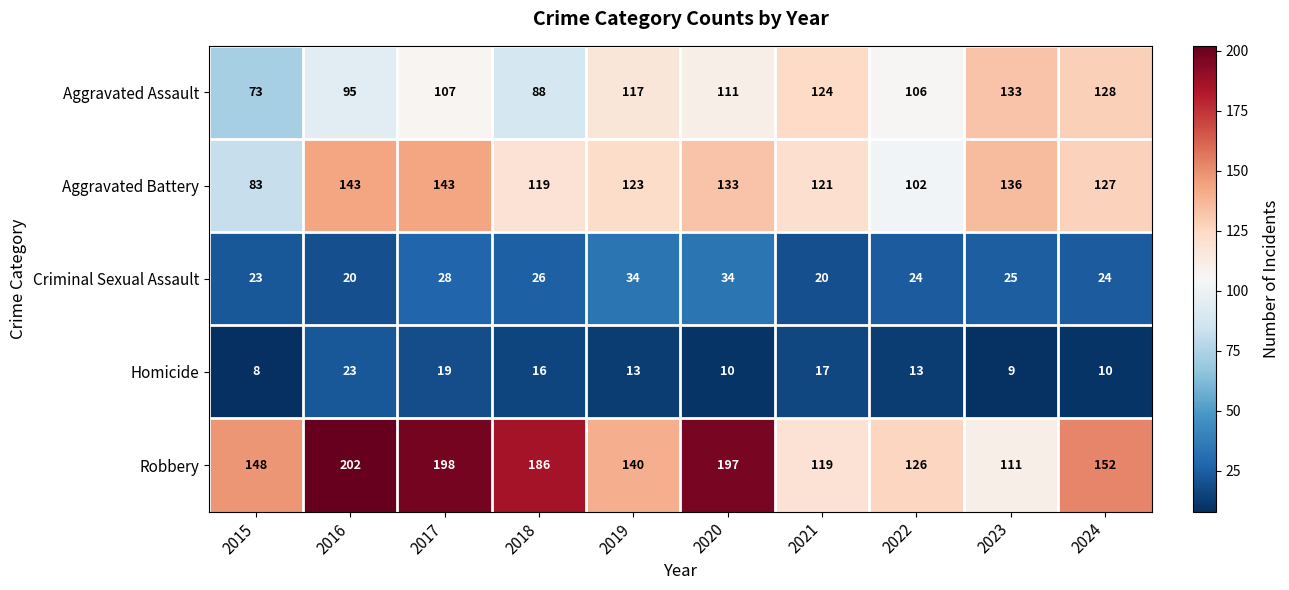

Rank the series at 2019 from lowest to highest value.

Homicide, Criminal Sexual Assault, Aggravated Assault, Aggravated Battery, Robbery